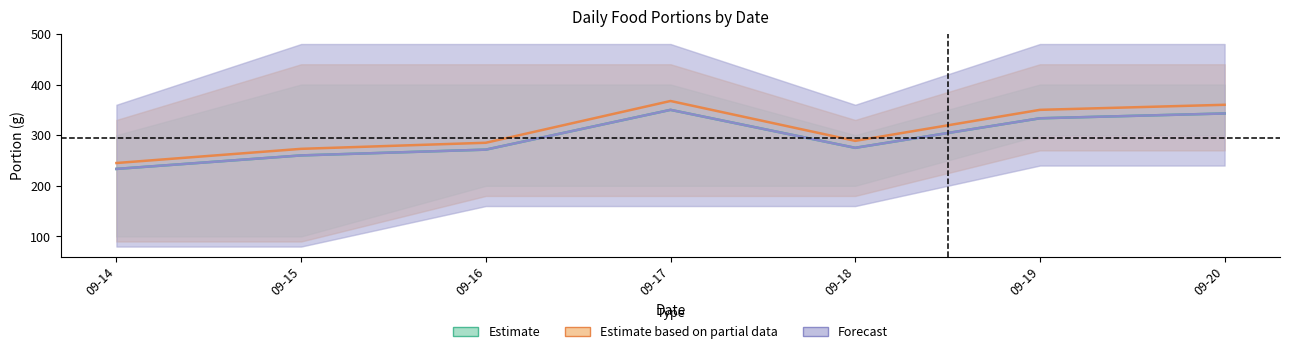

How many interior local peaks does the Estimate based on partial data series have?

1